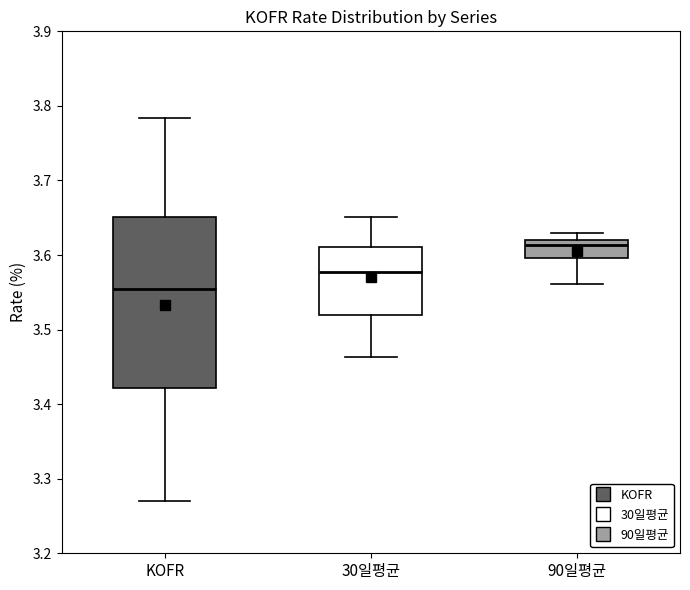

Reading left to right, transcribe this box plot: for each box, give where its median line is, the range the box spans, and where its two whiskers end, as read against the y-axis. The values are not printed on the chart, so give them approximately, as read against the axis.

KOFR: median 3.56, box 3.42 to 3.65, whiskers 3.27 to 3.78
30일평균: median 3.58, box 3.52 to 3.61, whiskers 3.46 to 3.65
90일평균: median 3.61, box 3.60 to 3.62, whiskers 3.56 to 3.63